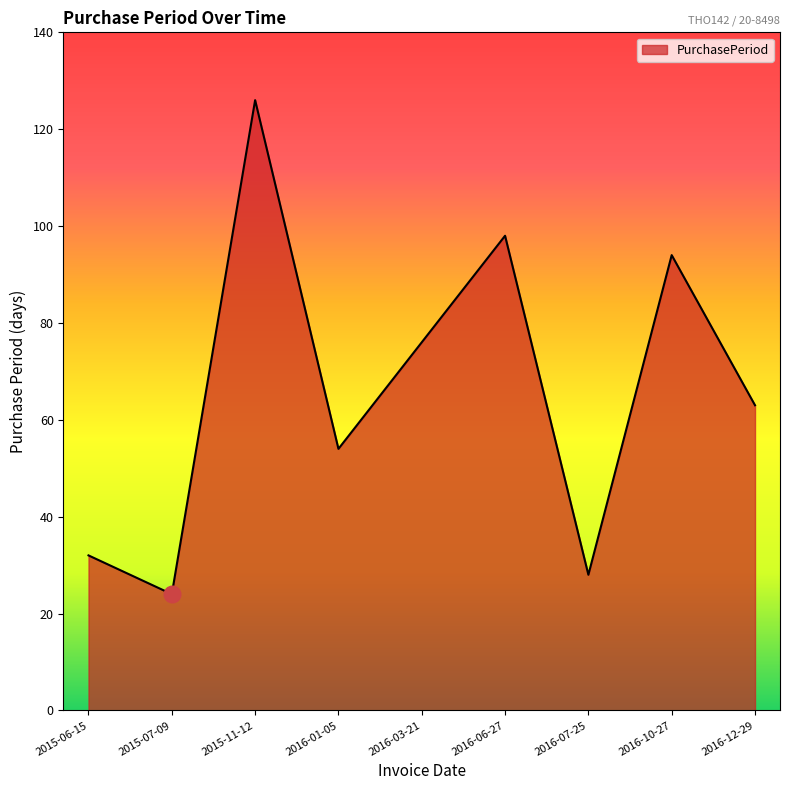

What is the smallest value displayed?

24